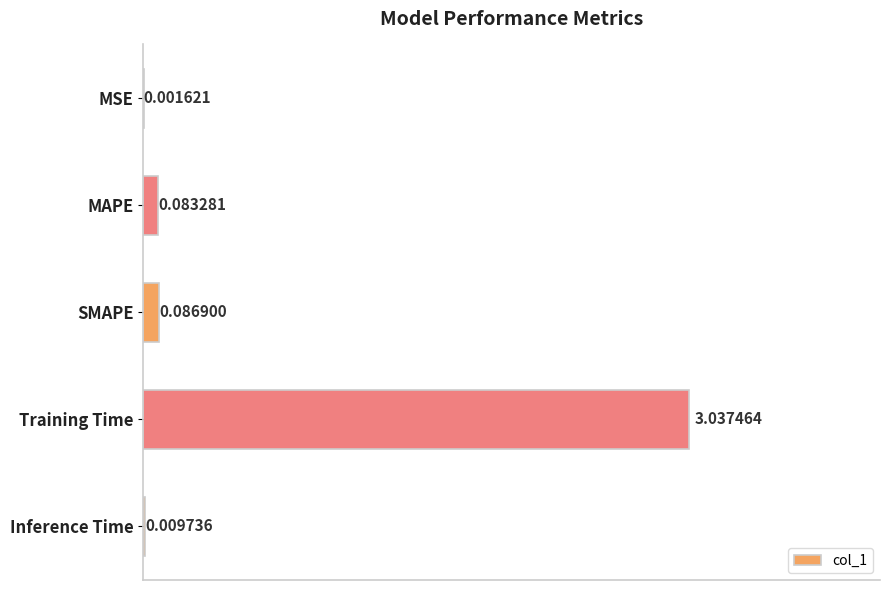

What is the sum of all values?

3.2